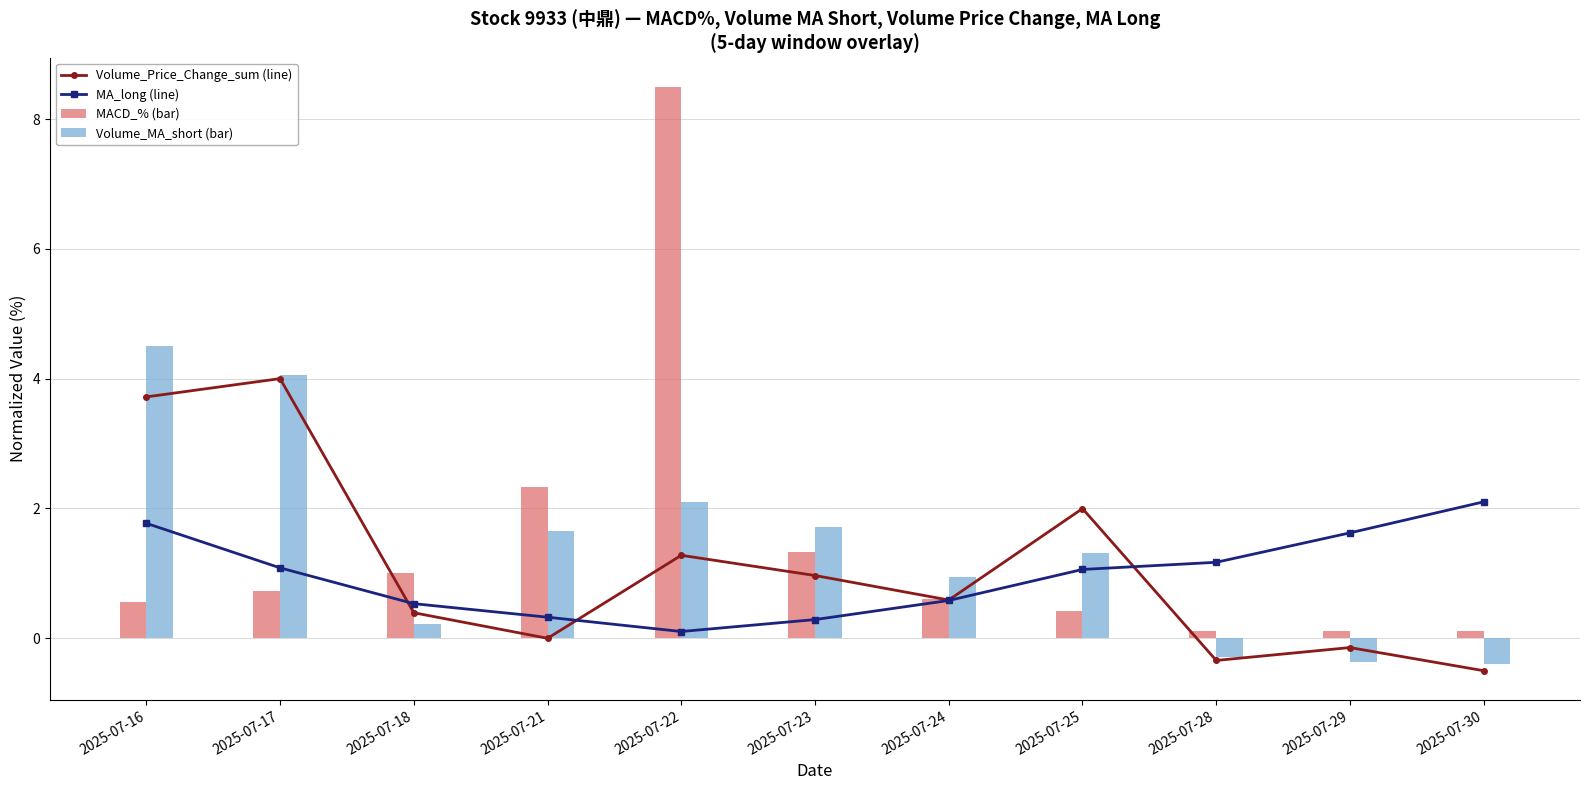

At which label does MA_long (line) reach its minimum?

2025-07-22